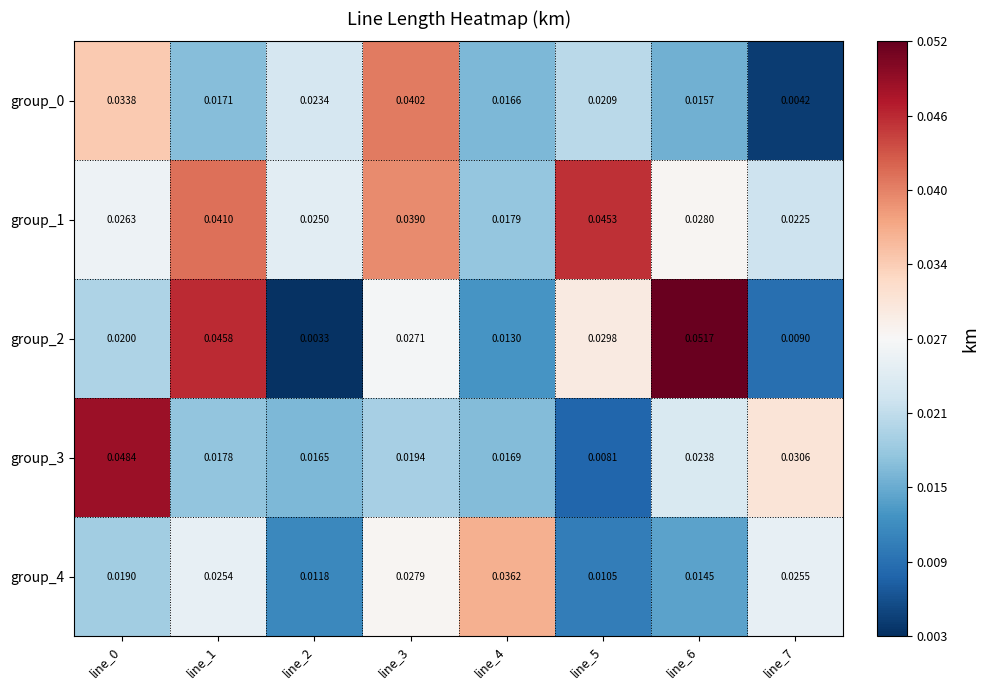

Is the value of group_1 at line_7 greater than the value of group_0 at line_0?

No